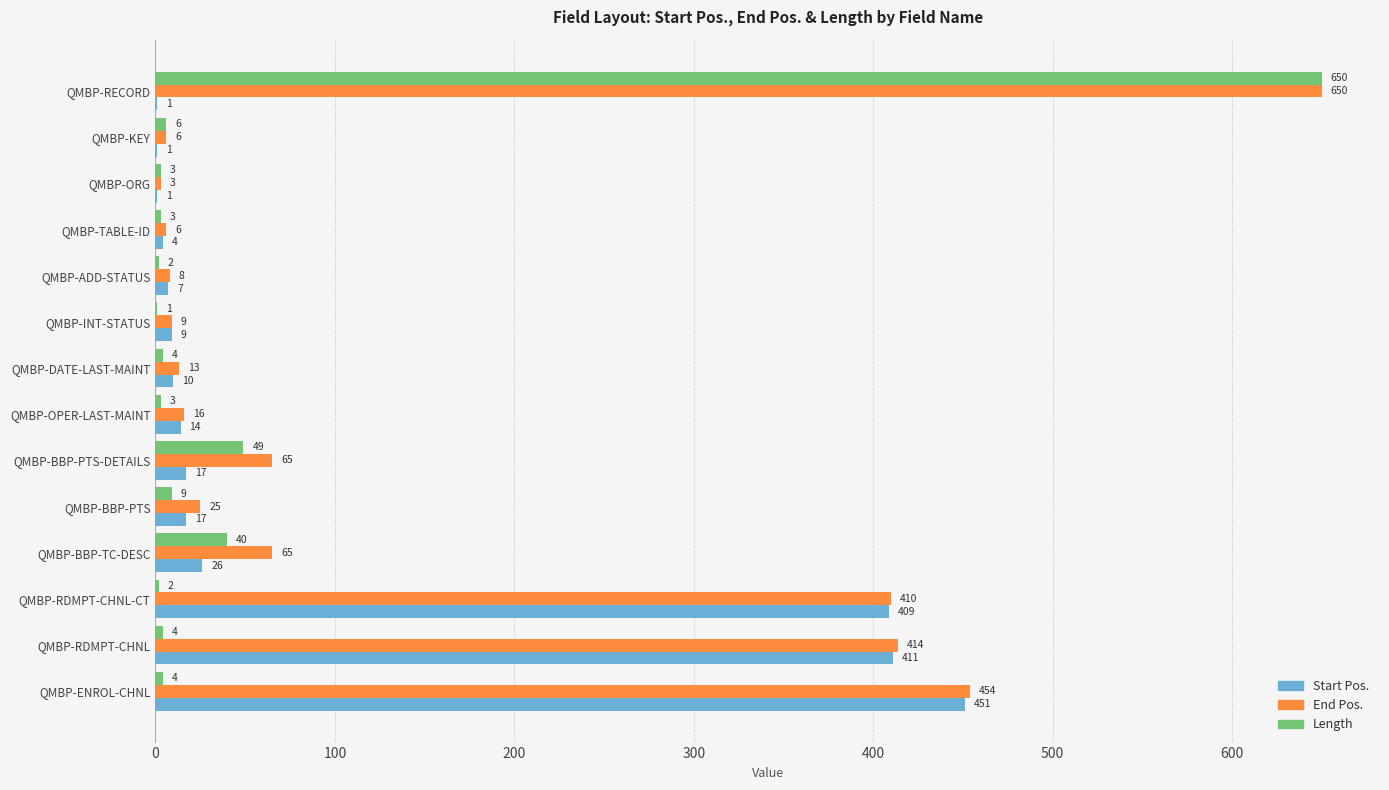

The value of Start Pos. at QMBP-RDMPT-CHNL is 411. True or false?

True